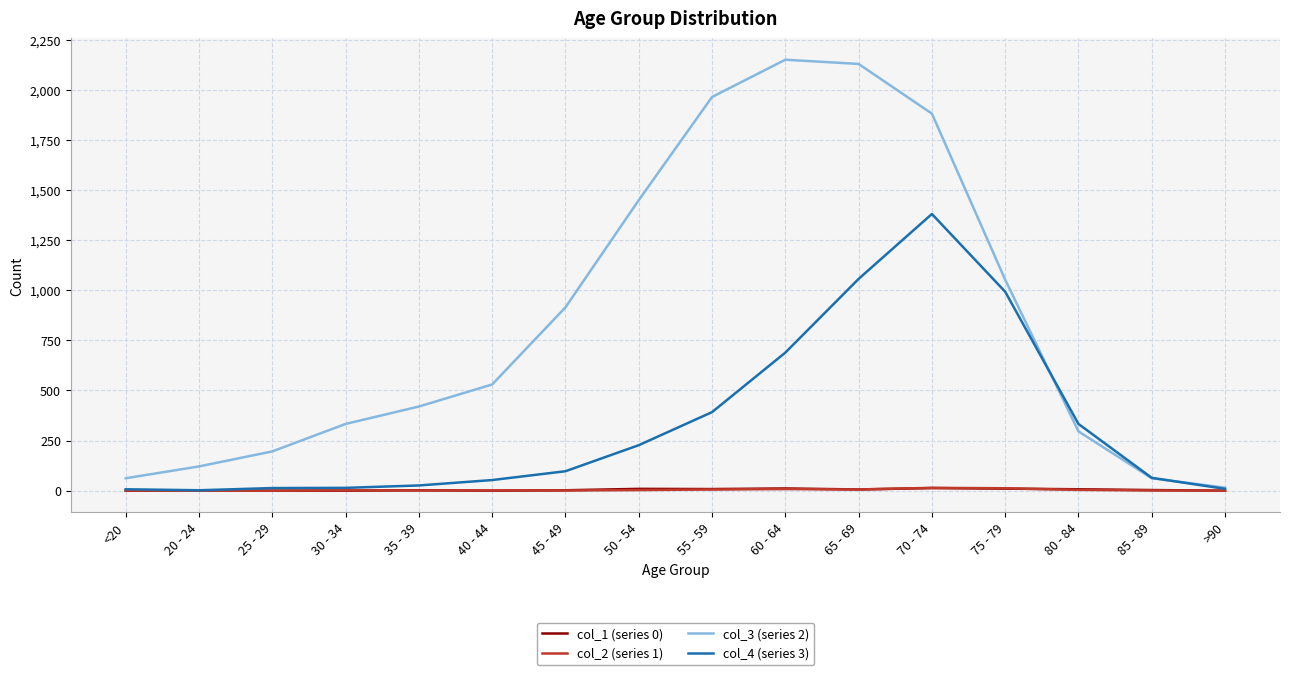

The col_2 (series 1) series shows 14 at 70 - 74. True or false?

True